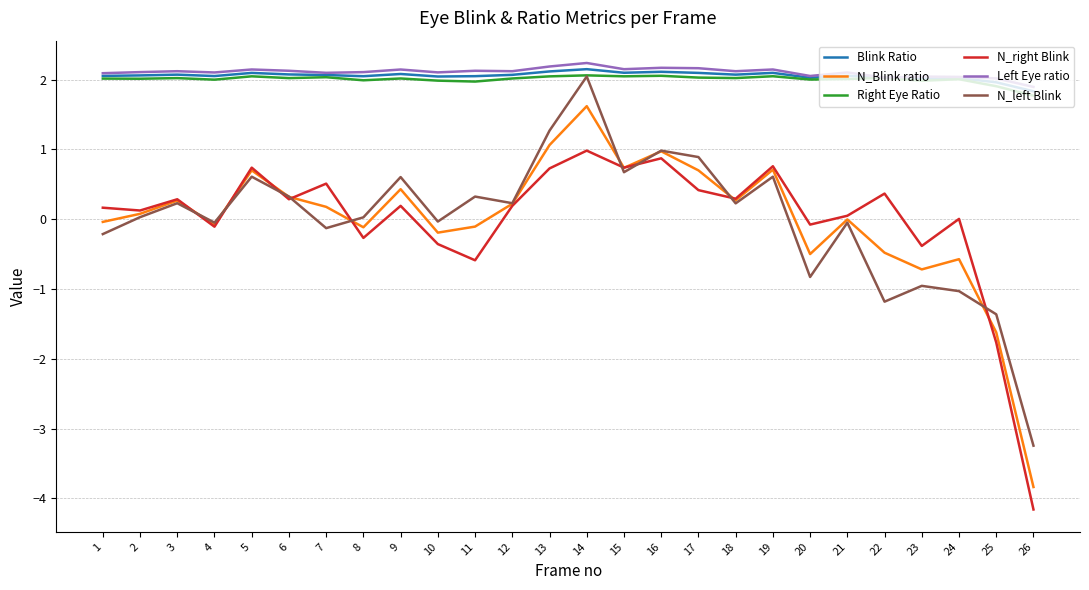

True or false: N_Blink ratio and Left Eye ratio intersect in this chart.

False